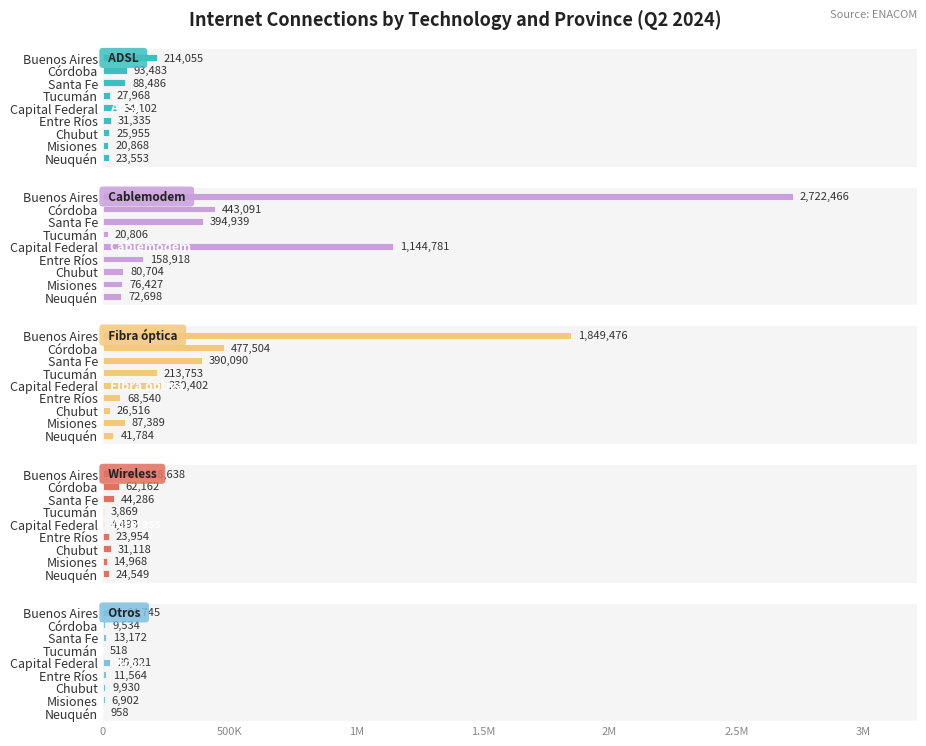

How many data points in Fibra óptica are above 213753?

4